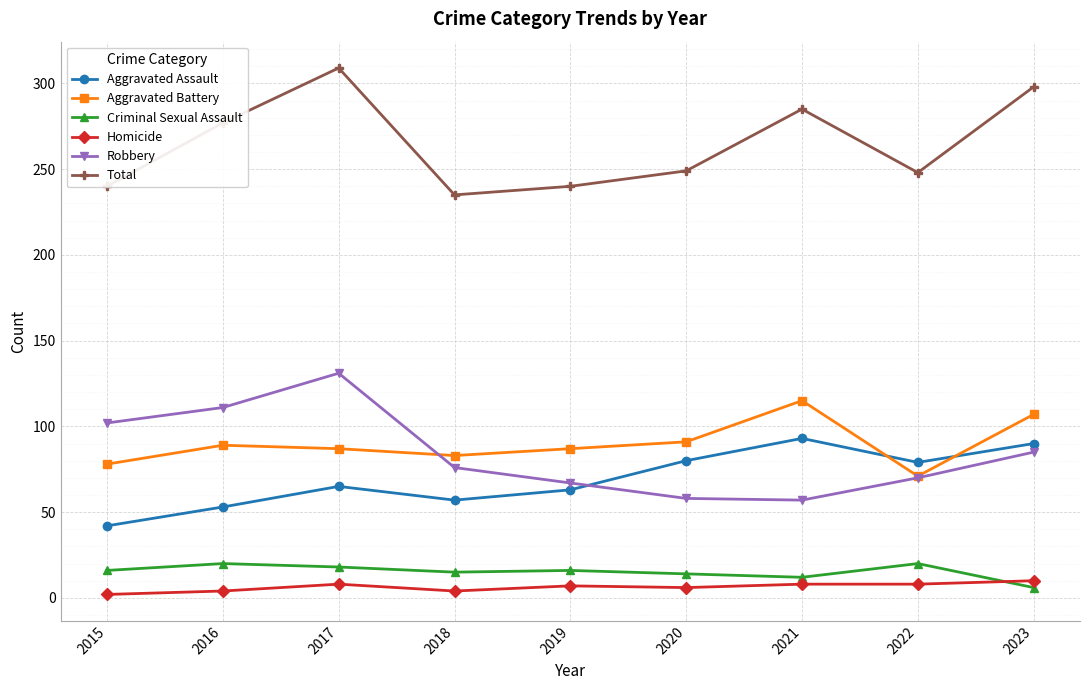

What is the value of the Aggravated Assault point at the 3rd from the left?

65